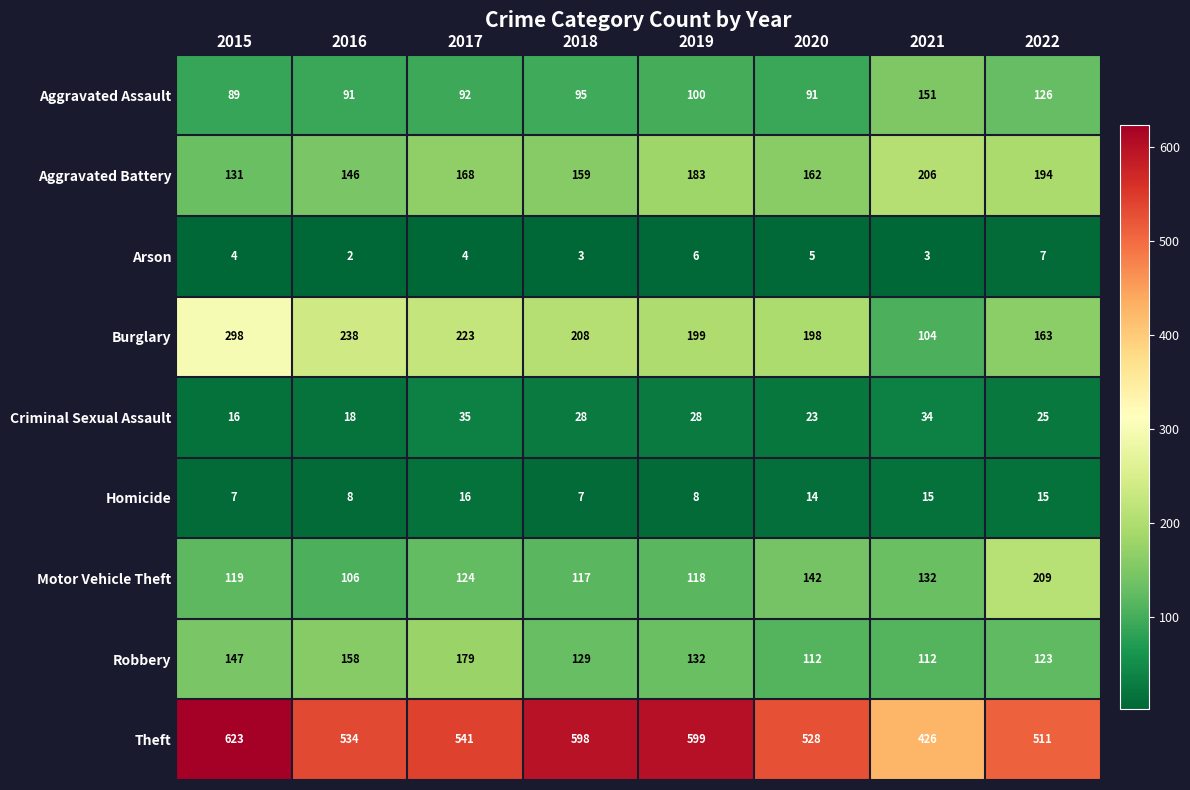

Which series changed the most between 2016 and 2018?

Theft